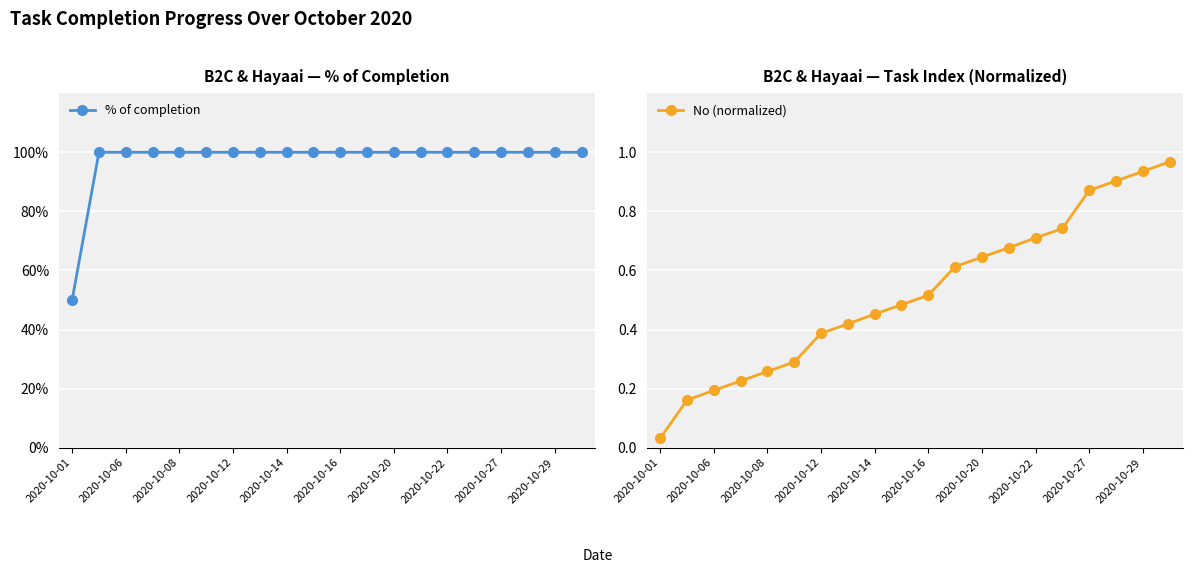

True or false: No (normalized) has more than 0 interior local peaks.

False